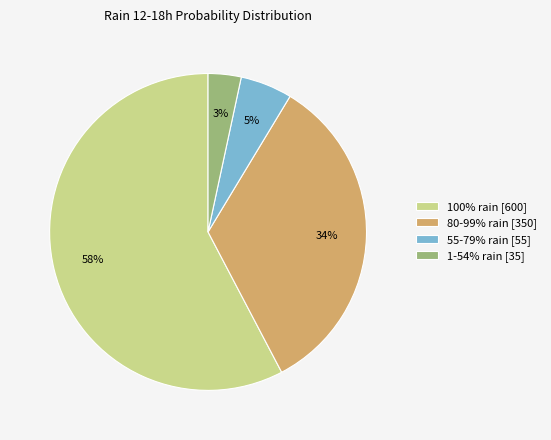

Count the number of slices in the pie.

4